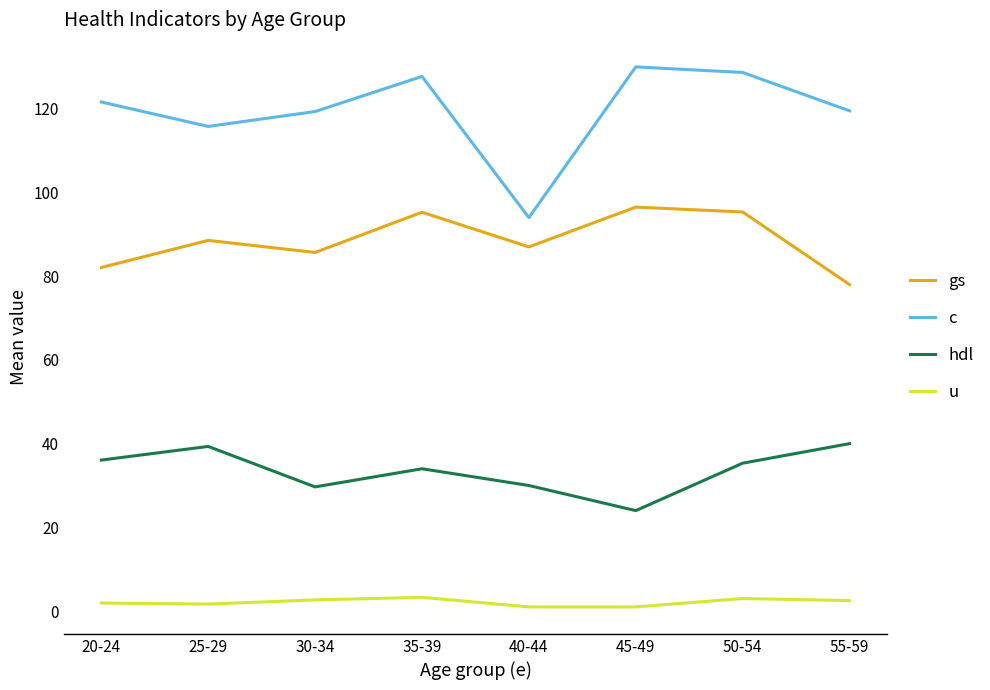

What is the greatest value displayed?

130.0